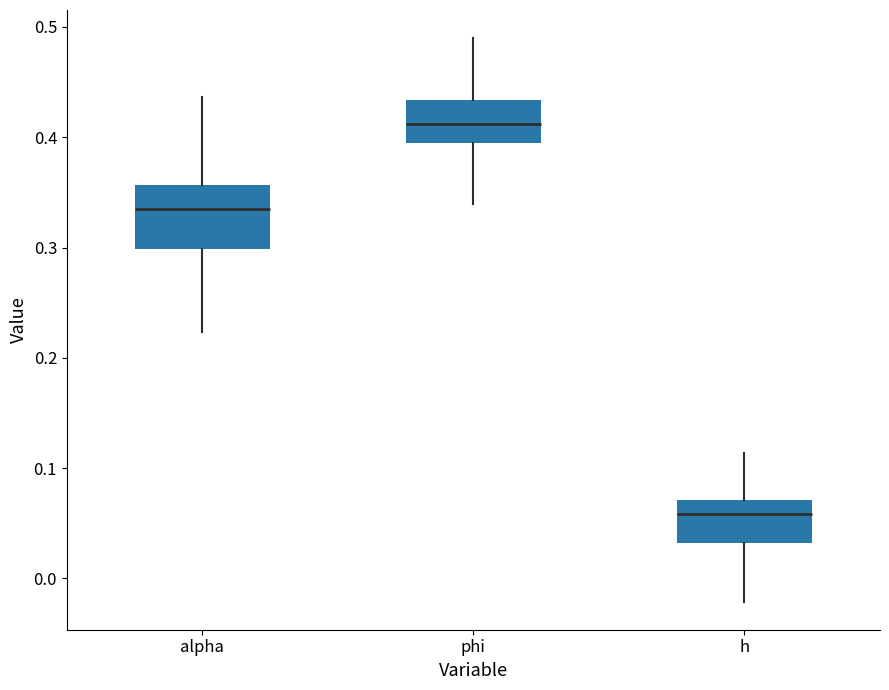

Where is the upper edge of the box for h on the y-axis? The values are not printed on the chart, so give them approximately, as read against the axis.

0.07